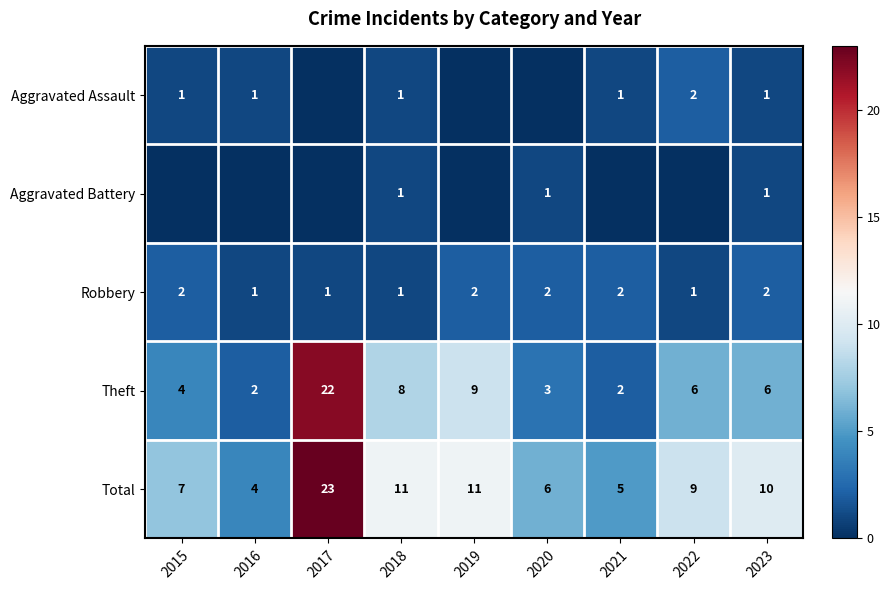

Is the value of Aggravated Assault at 2023 greater than the value of Theft at 2018?

No